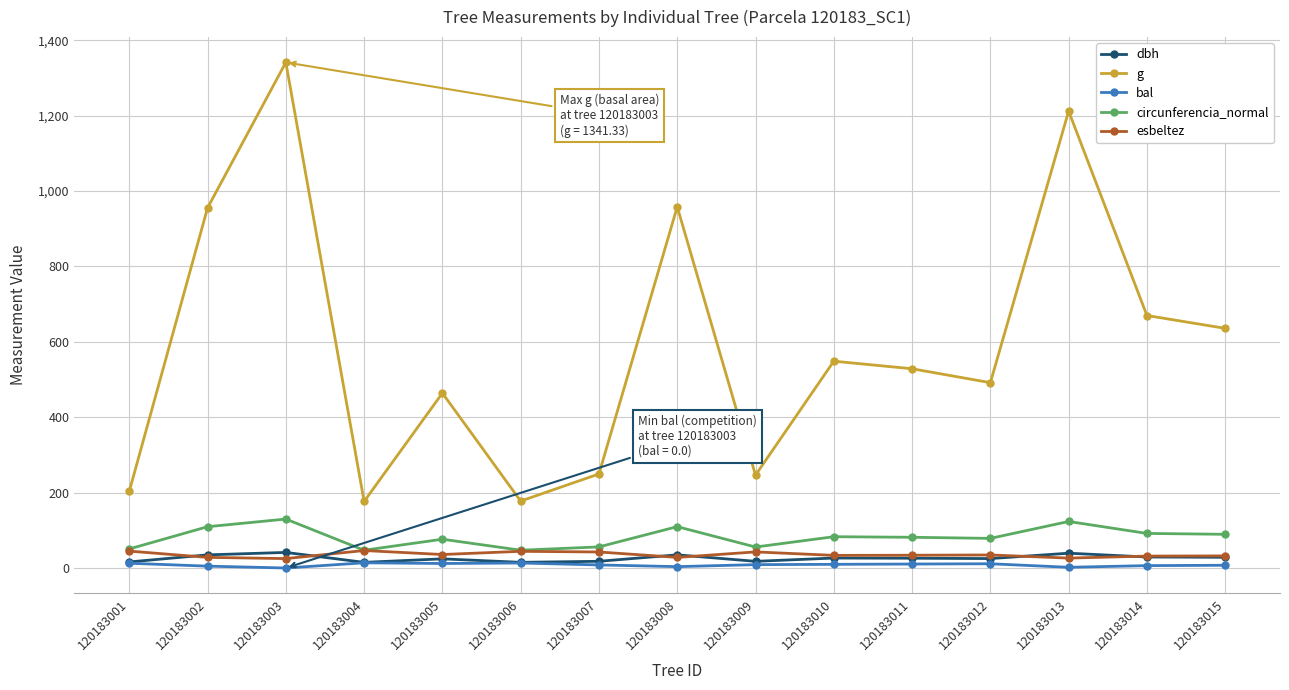

Which series has the largest range (max minus min)?

g